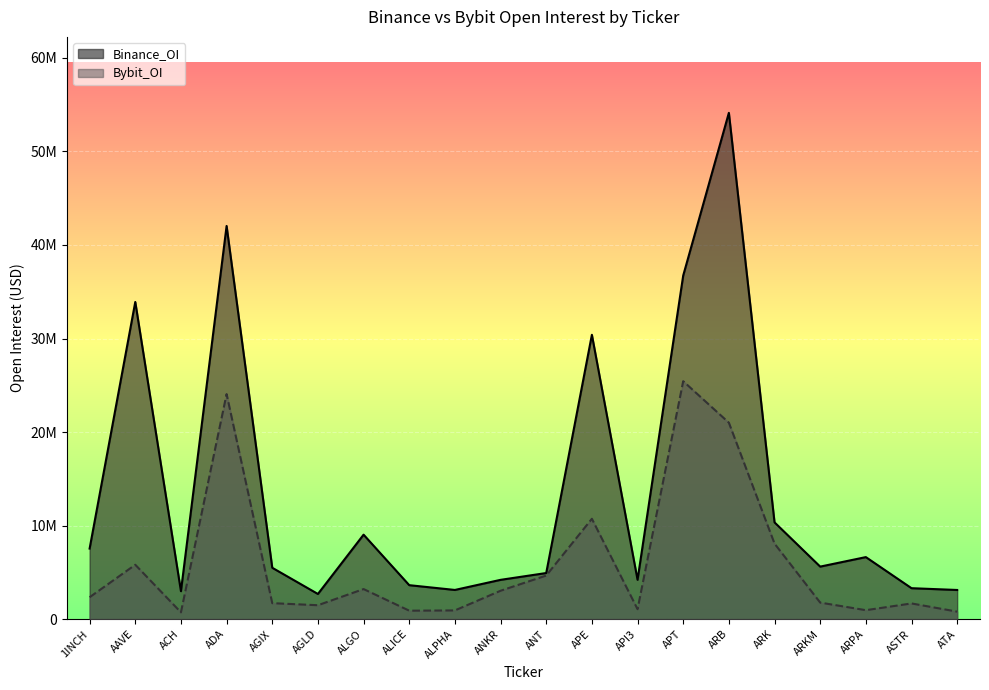

What value does the Bybit_OI series have at AGLD, to the nearest 100?

1490100